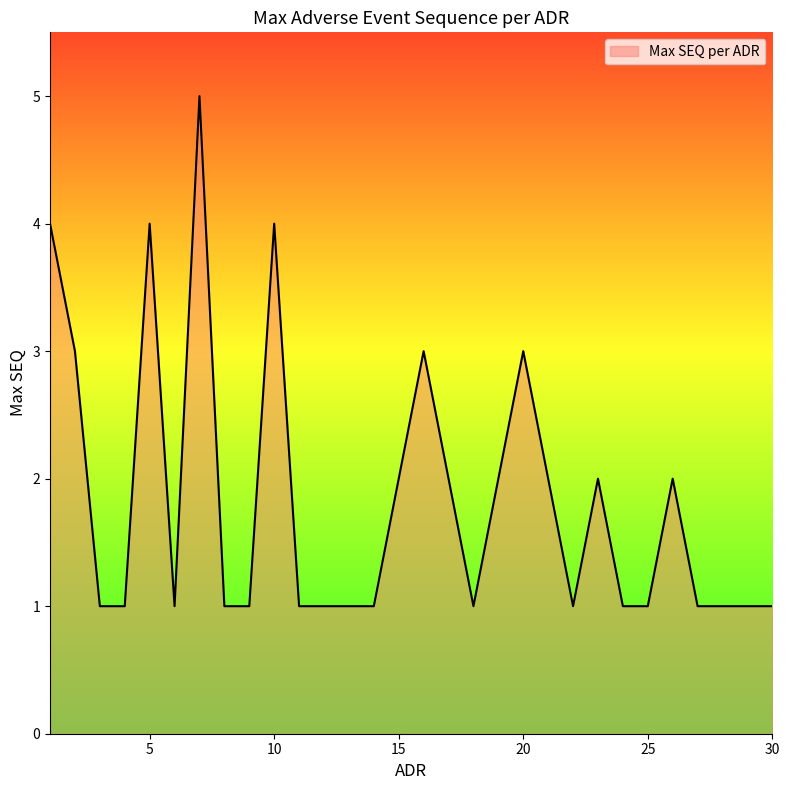

What is the maximum value shown in the chart?

5